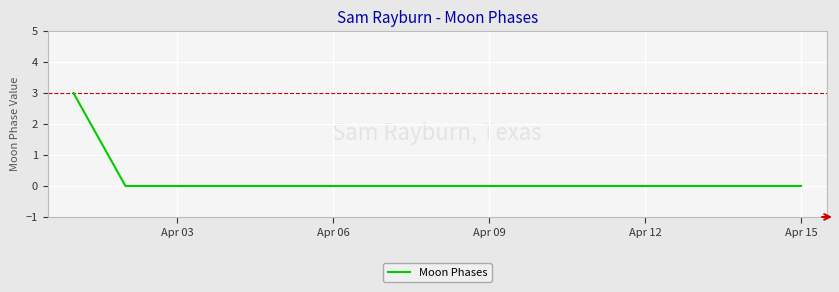

What is the maximum value shown in the chart?

3